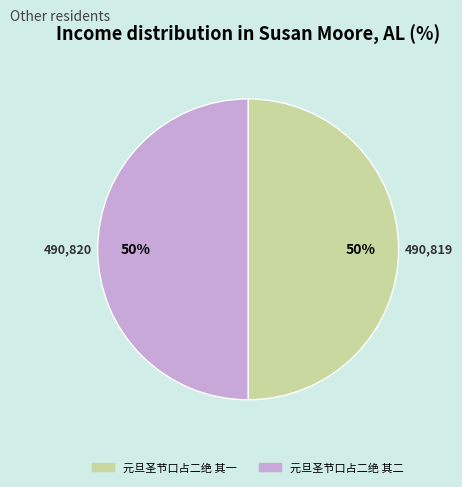

Approximately how many times larger is the value at 元旦圣节口占二绝 其二 compared to 元旦圣节口占二绝 其一?

1.0